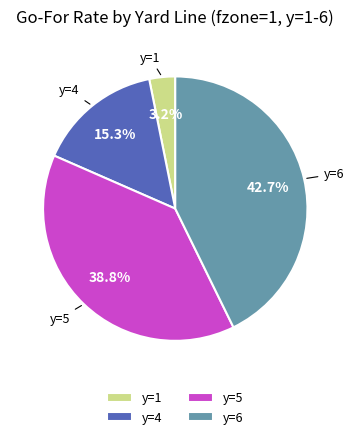

Is the sum of y=4 and y=5 greater than half?

Yes